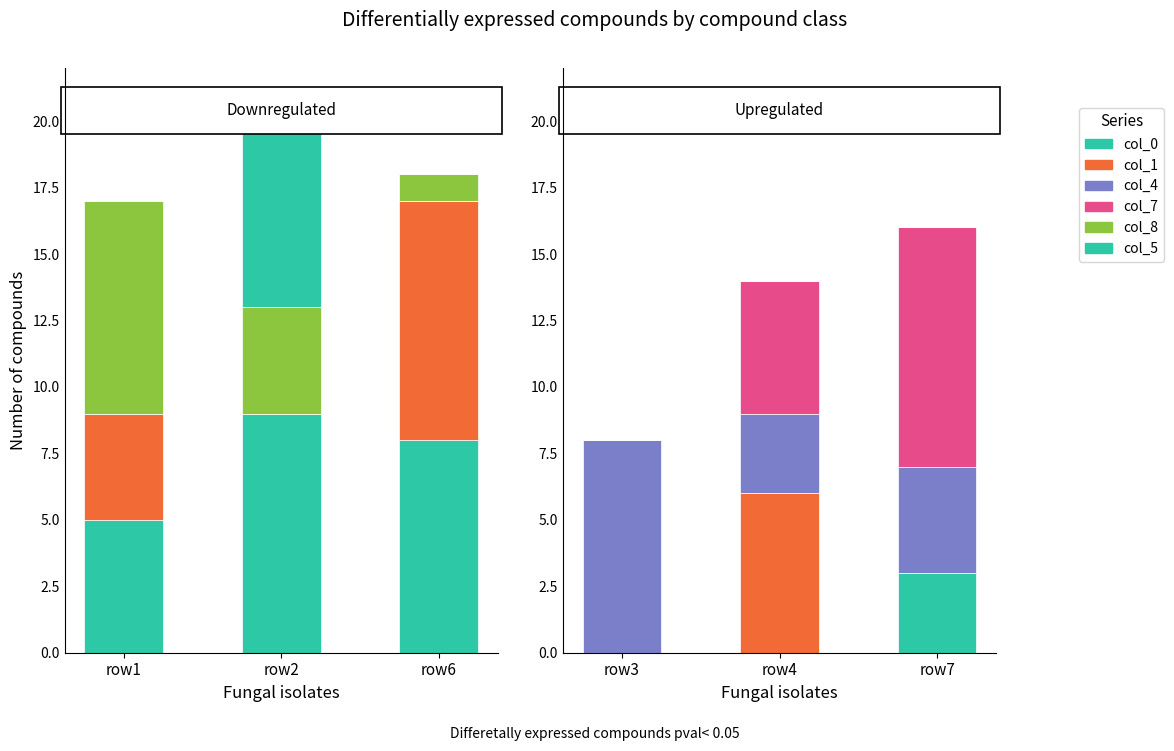

What is the difference between the highest and lowest values at row7?

9